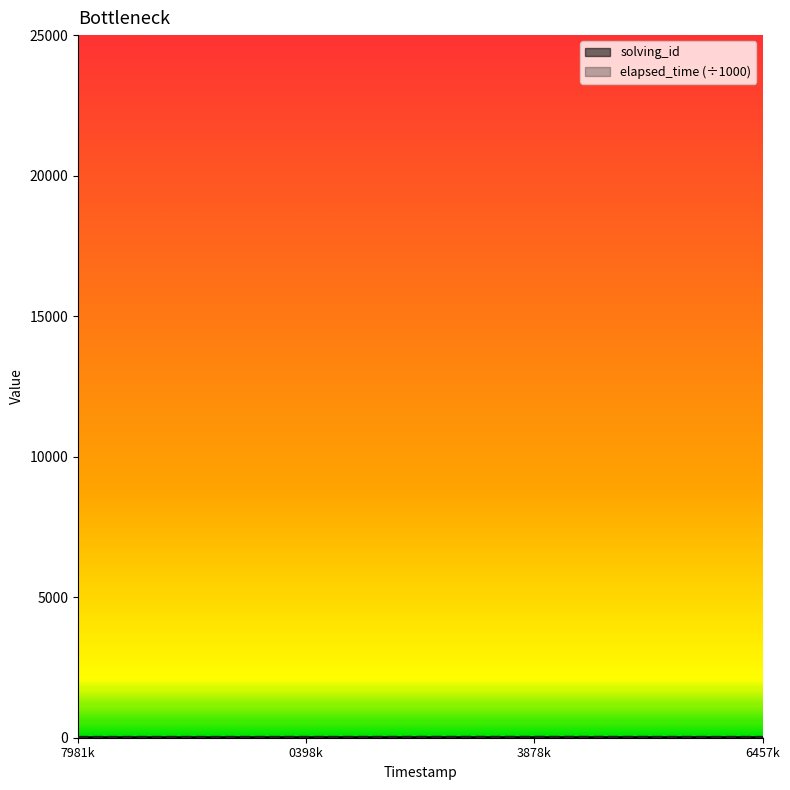

At which category is the sum across all series the highest?

3878k